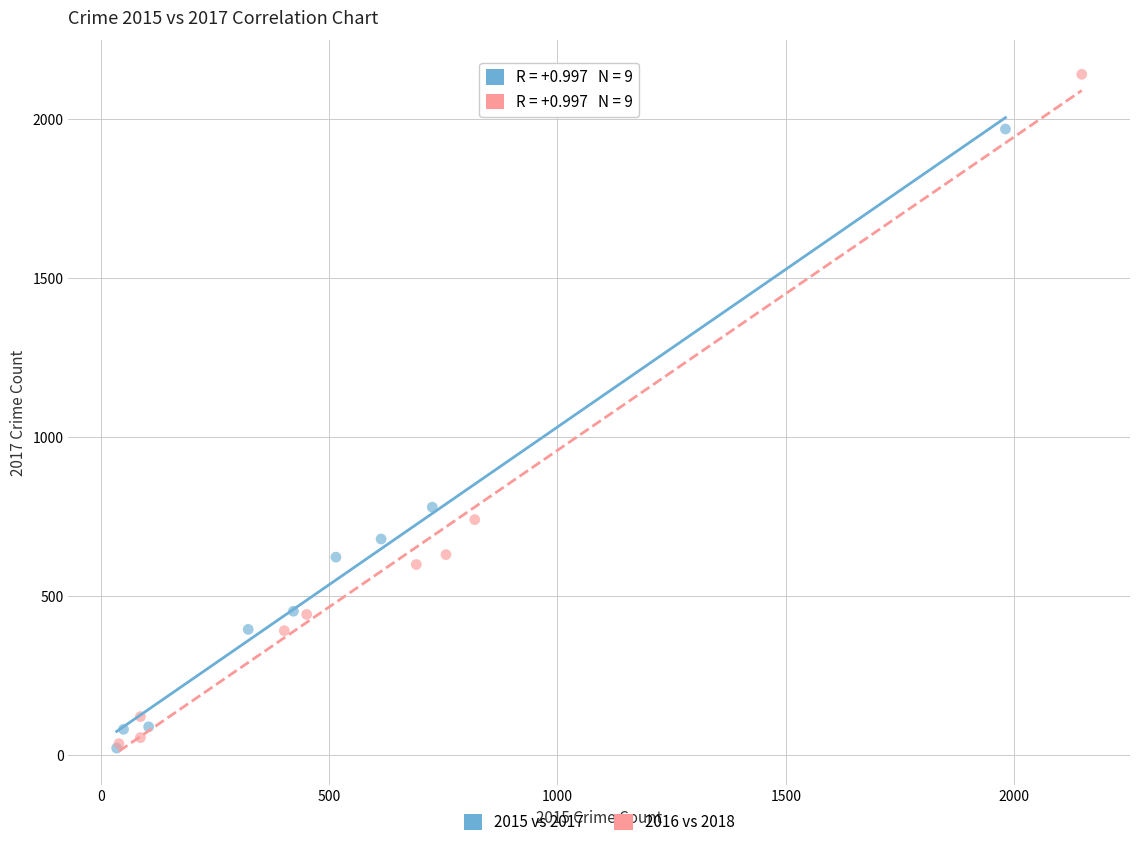

Which series contains the highest Y value?

2016 vs 2018